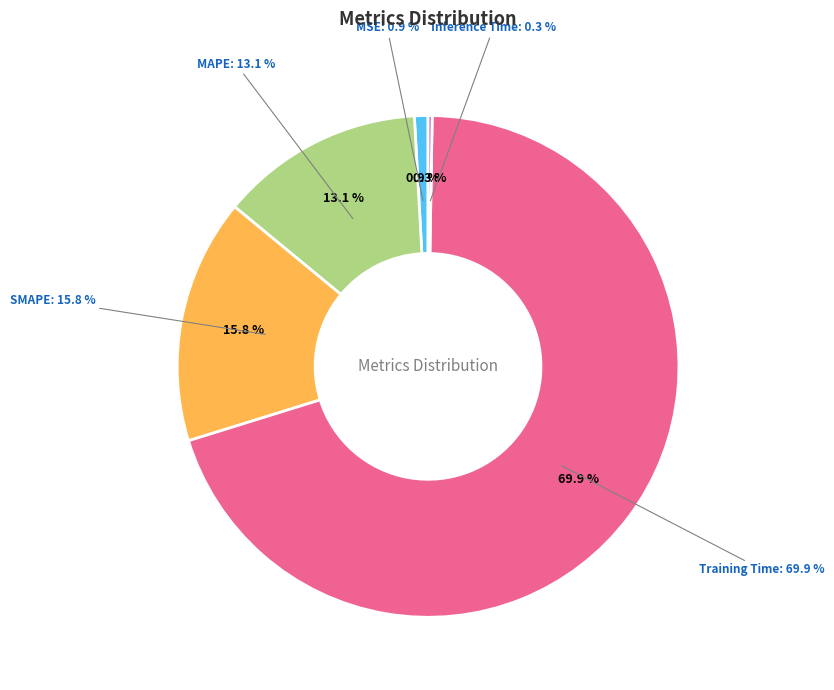

Which category accounts for the majority?

Training Time